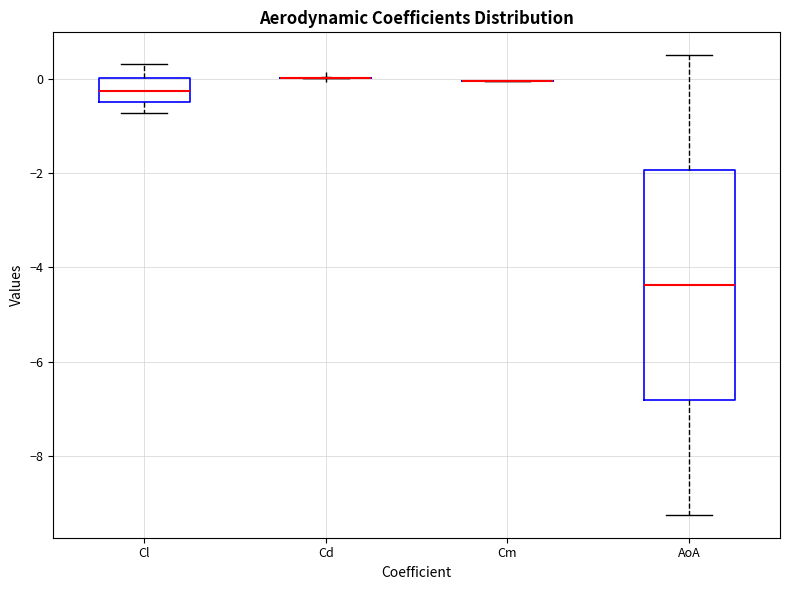

Which box is the tallest, from its lower edge to its upper edge?

AoA